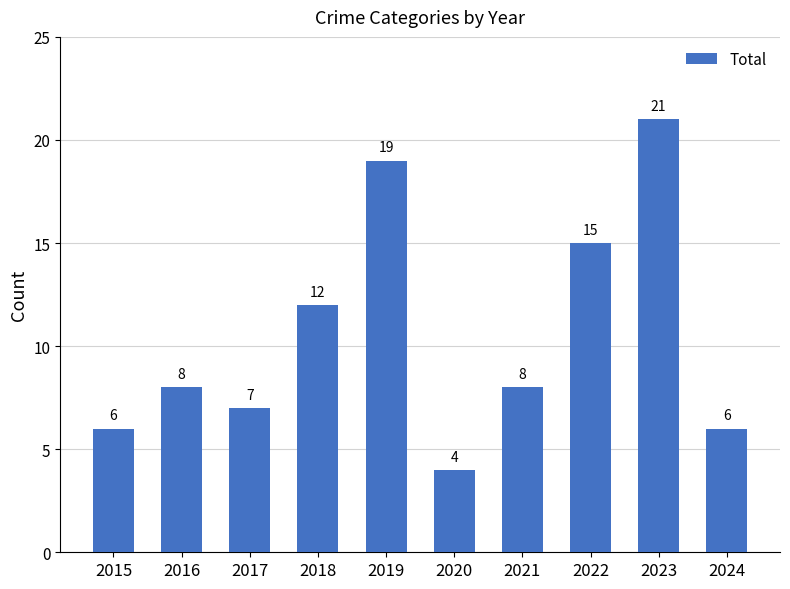

Reading left to right, transcribe all the data shown in this chart.

2015=6	2016=8	2017=7	2018=12	2019=19	2020=4	2021=8	2022=15	2023=21	2024=6